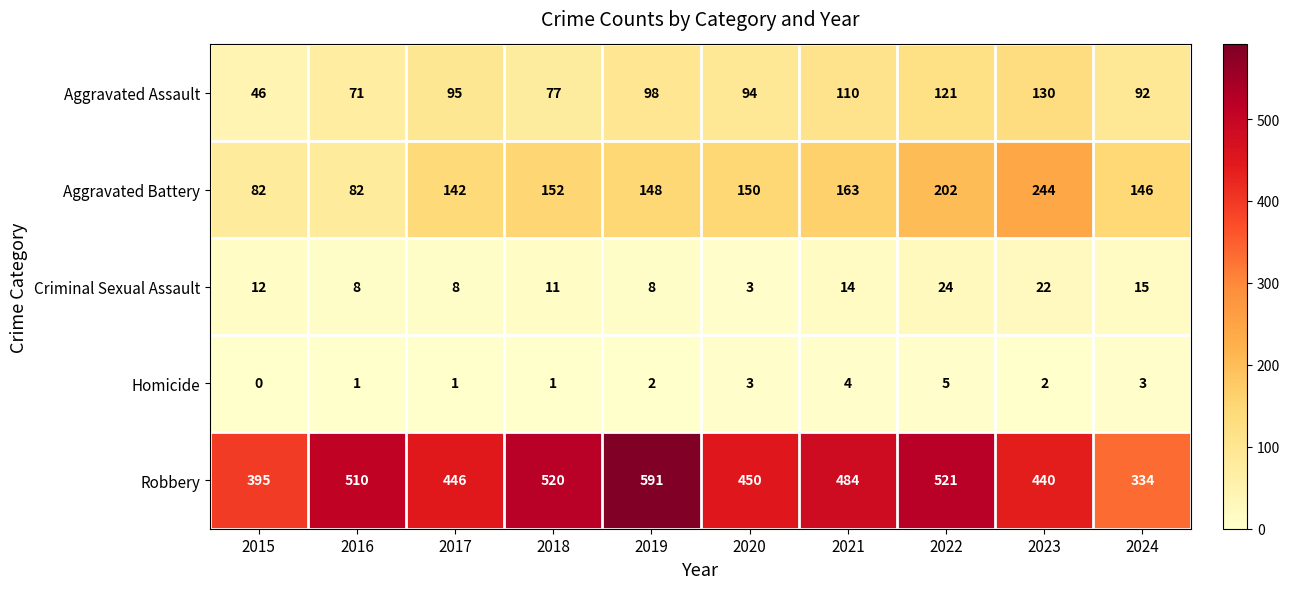

Is it true that Criminal Sexual Assault equals 18 at 2015?

False